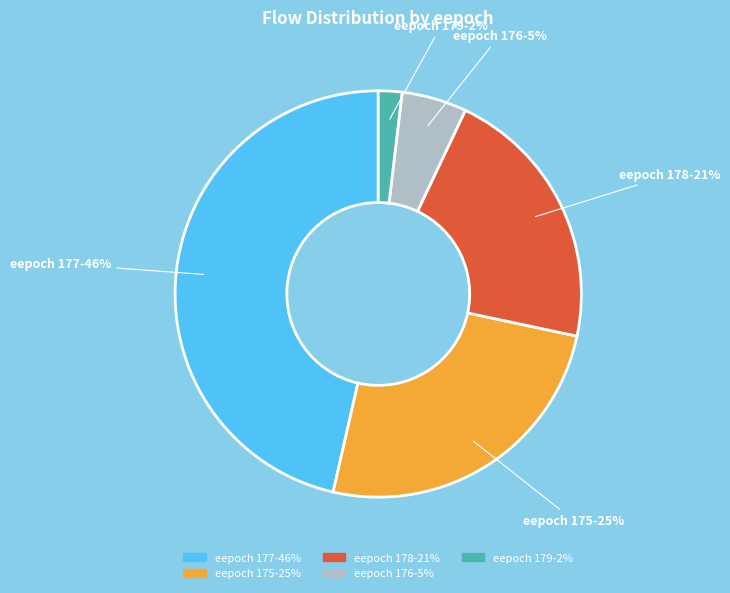

Is there any slice that represents more than half of the pie?

No